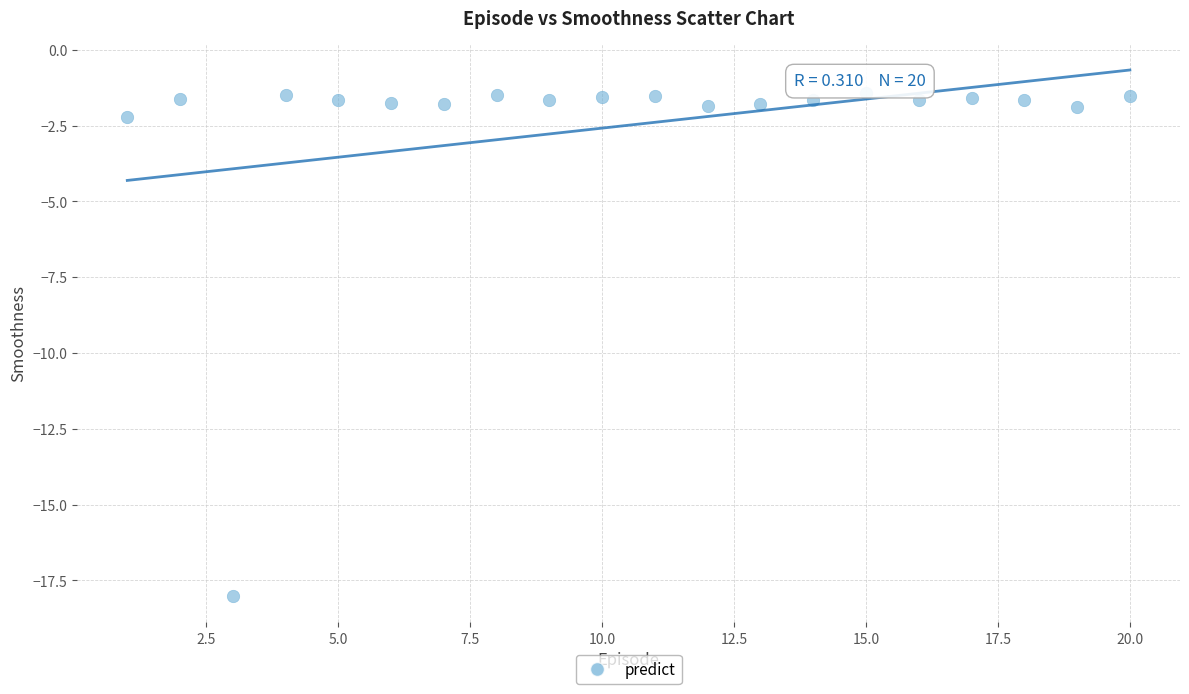

What Y value in the scatter plot is closest to -9?

-2.2